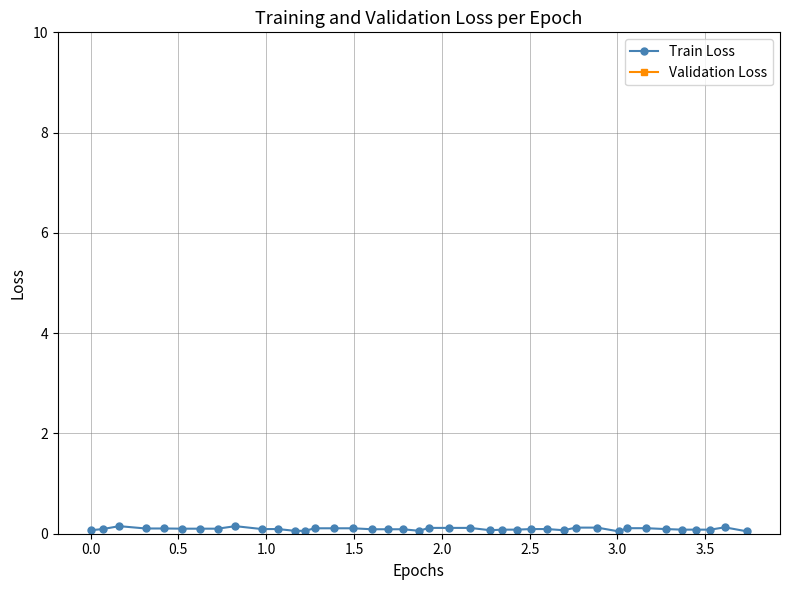

True or false: Validation Loss and Train Loss cross at least once.

False